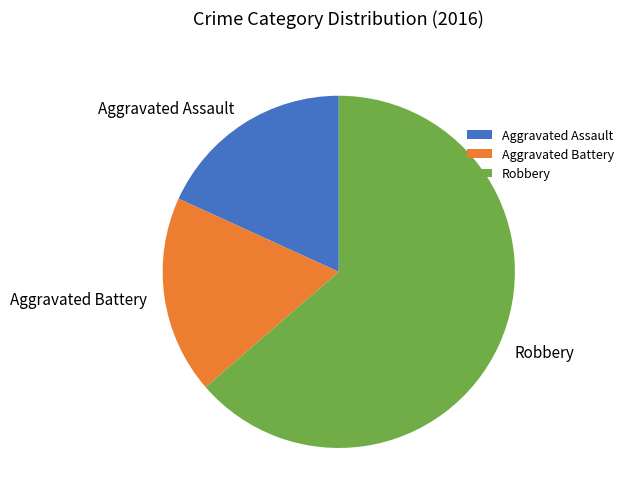

The Robbery slice represents 77% of the pie. True or false?

False